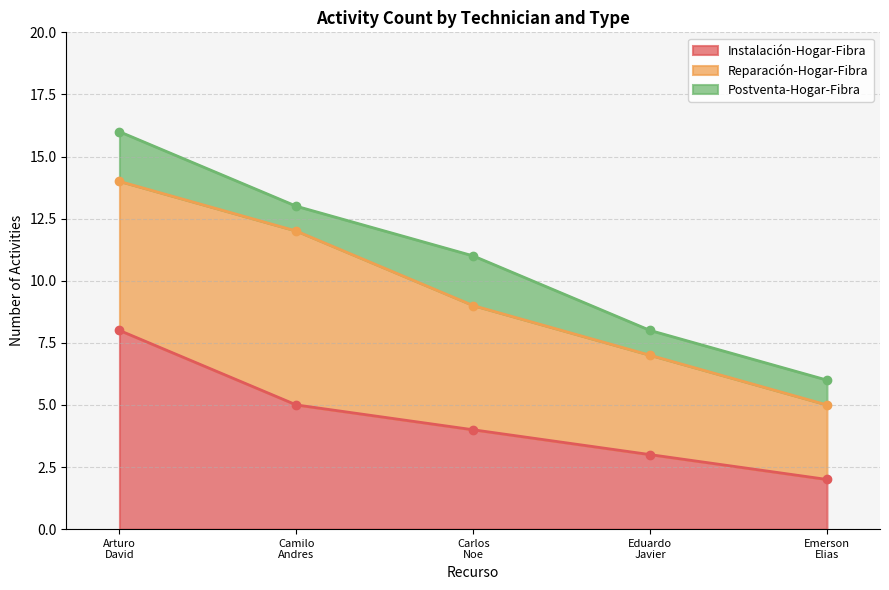

What position from the left is Eduardo Javier Valdenegro Loyola?

4